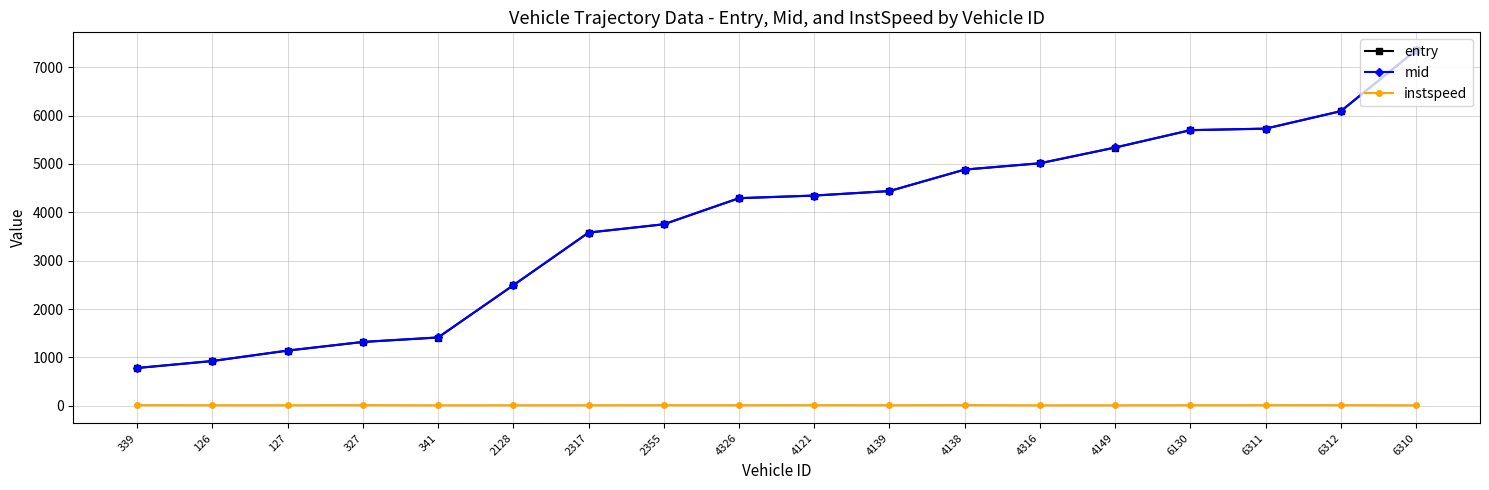

What is the difference between the mid values at 4138 and 341?

3470.8